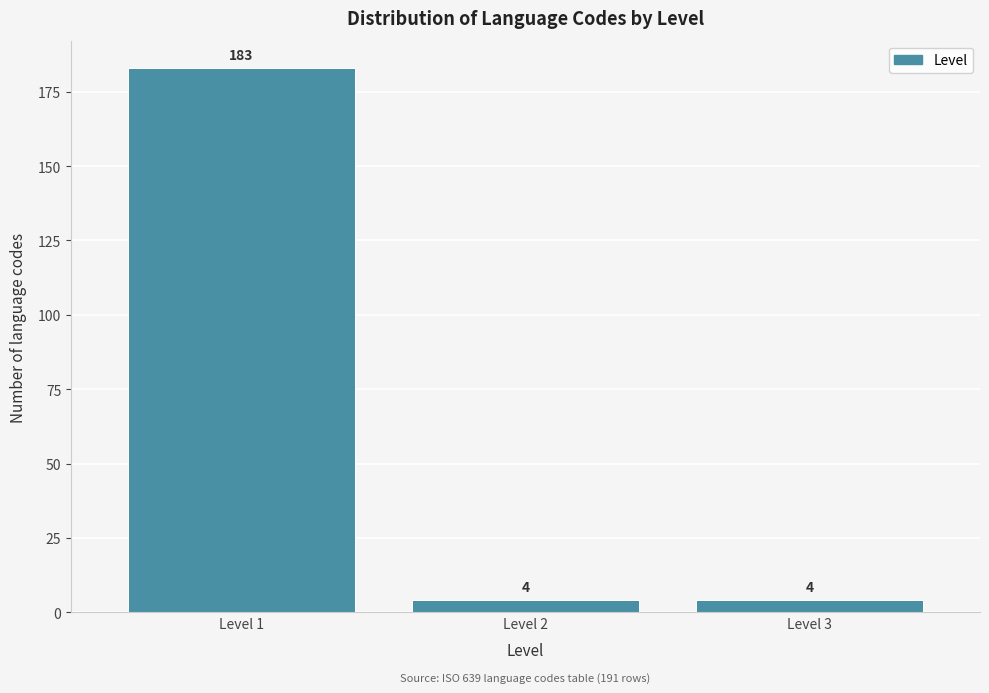

Reading left to right, list all the values displayed in this chart.

183	4	4